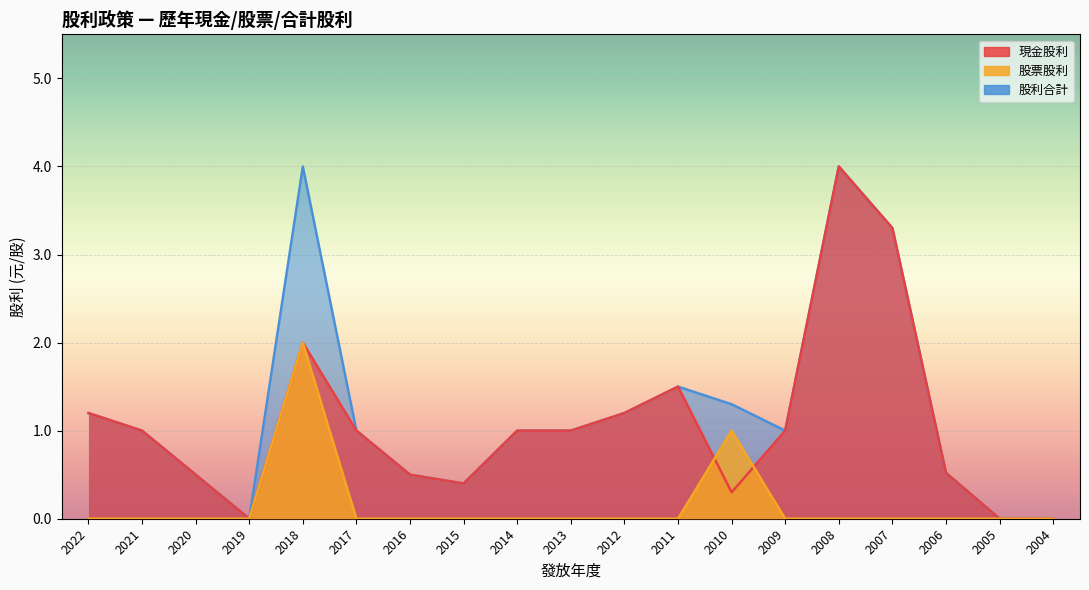

What is the average value of the 股利合計 series?

1.2